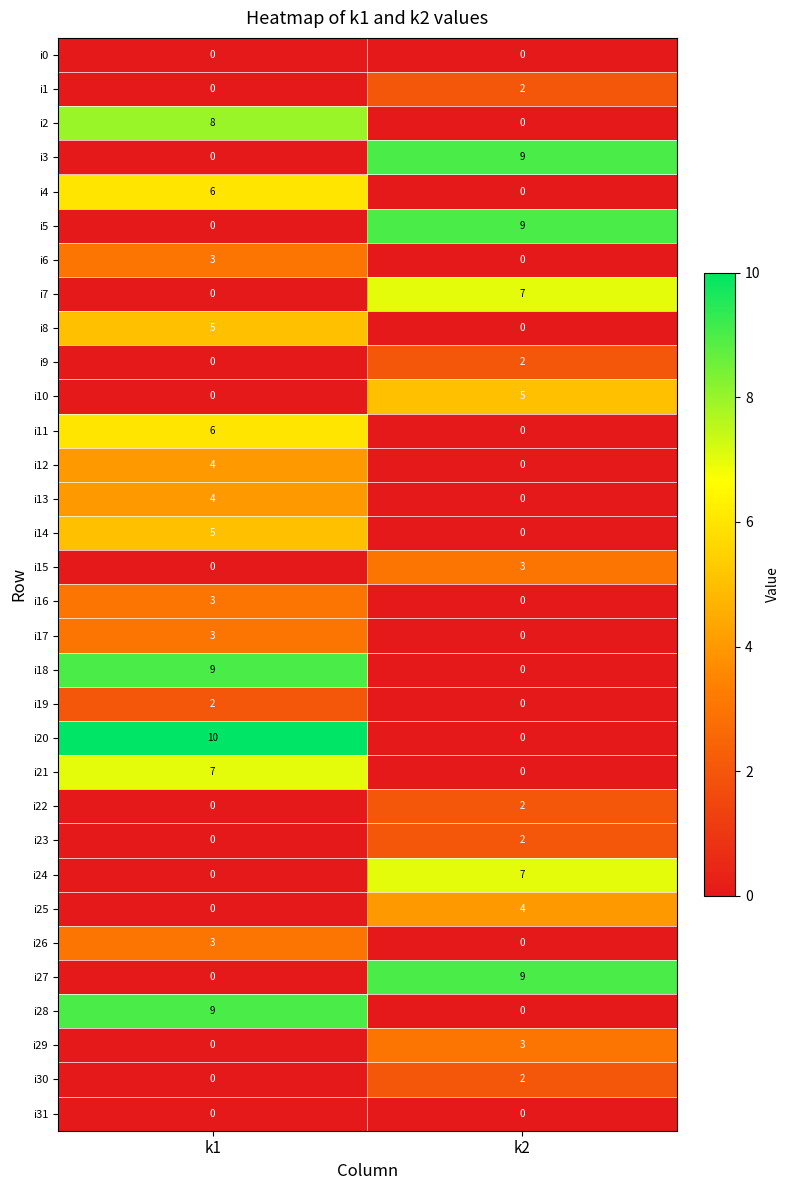

What is the approximate value of i13 at k1?

4